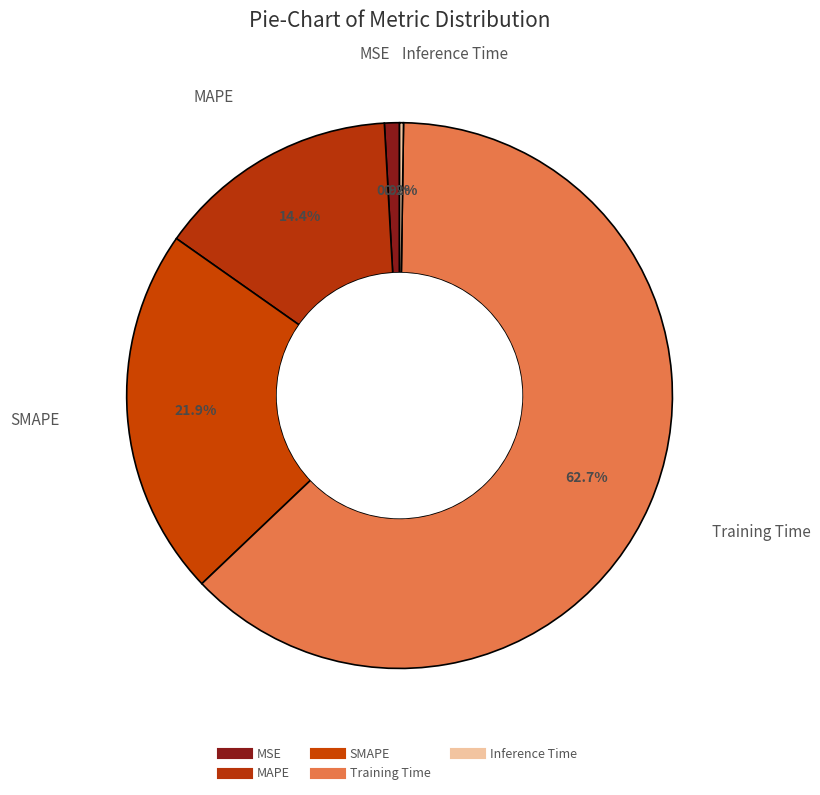

To the nearest percent, what percentage of the pie is SMAPE?

22%